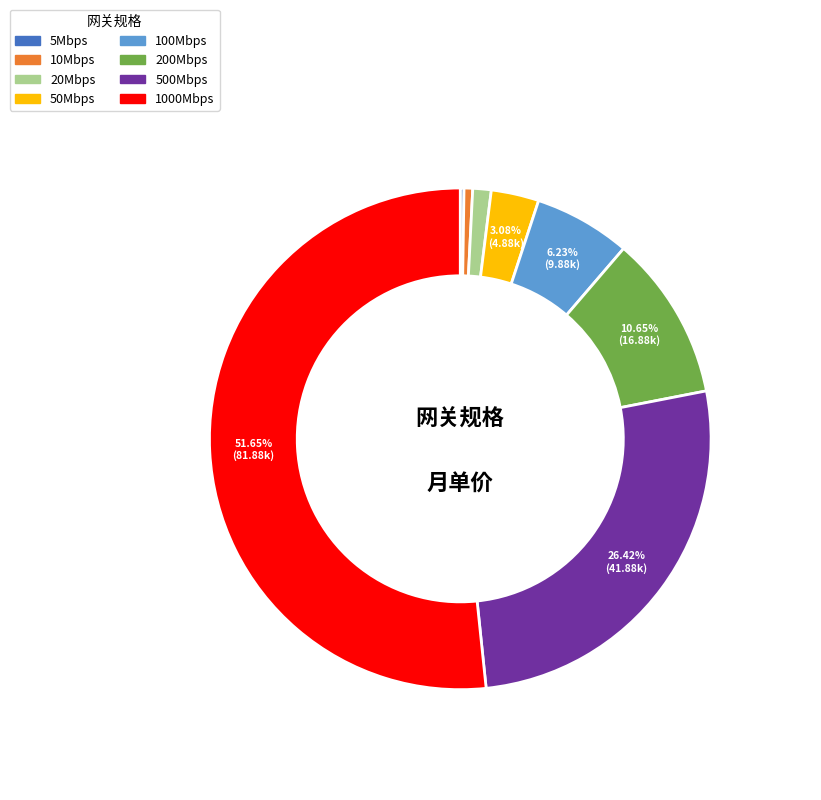

Approximately how many times larger is the value at 500Mbps compared to 200Mbps?

2.5